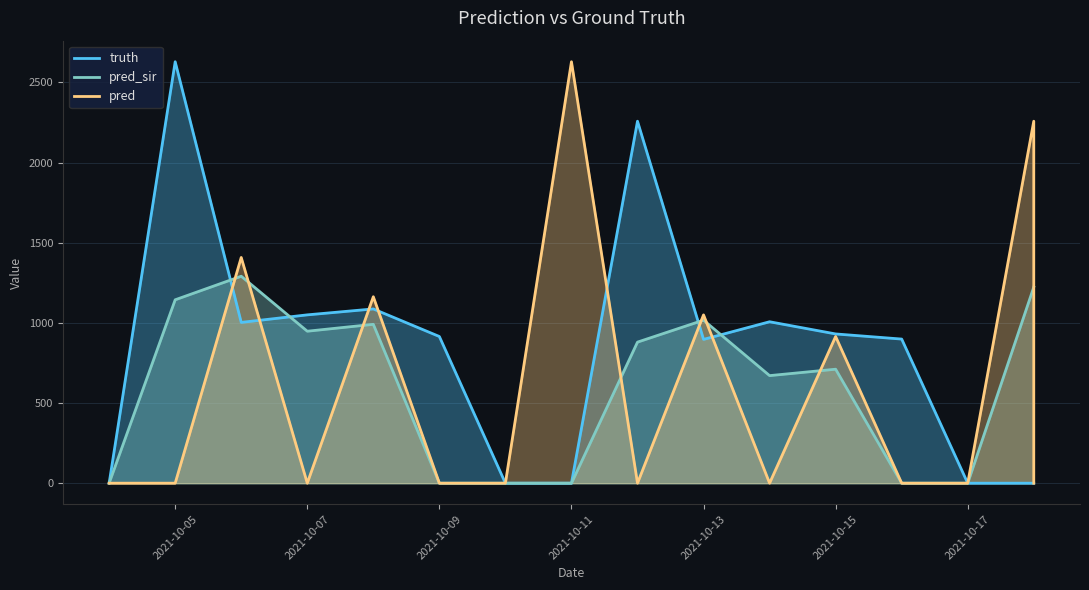

At which label does pred_sir reach its minimum?

2021-10-04